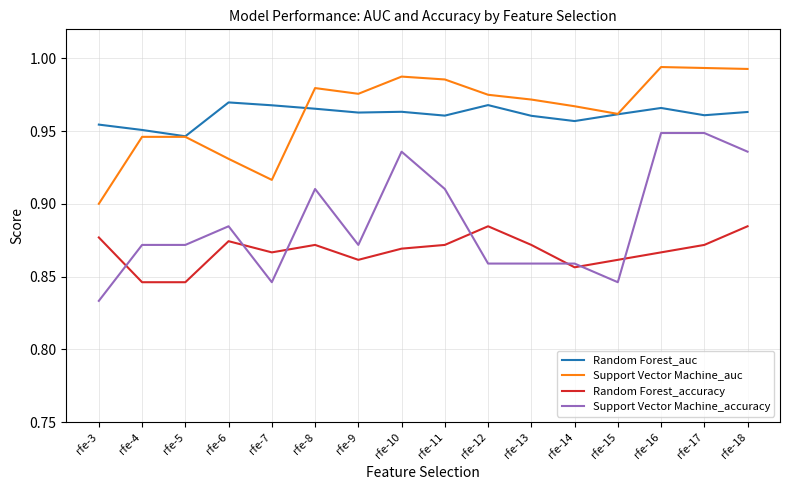

What is the total value across all series at rfe-18?

3.8